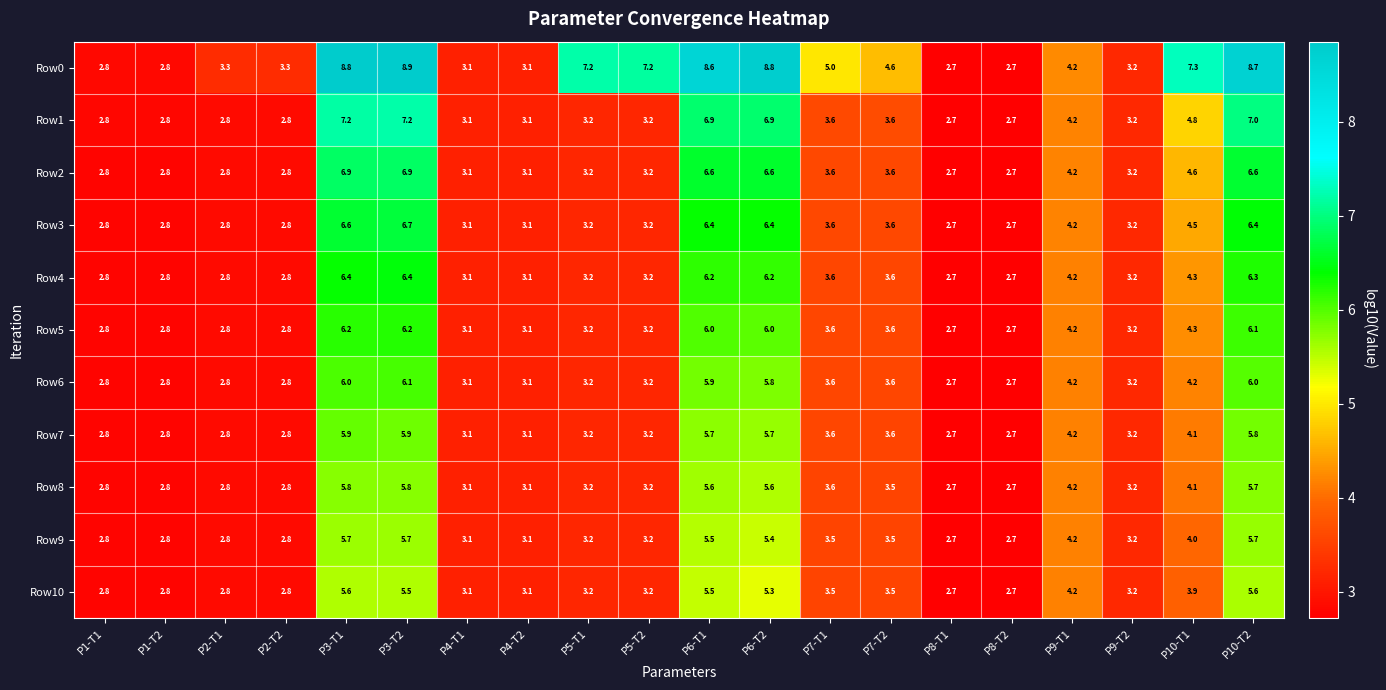

The Row8 series shows 4.4 at P9-T2. True or false?

False